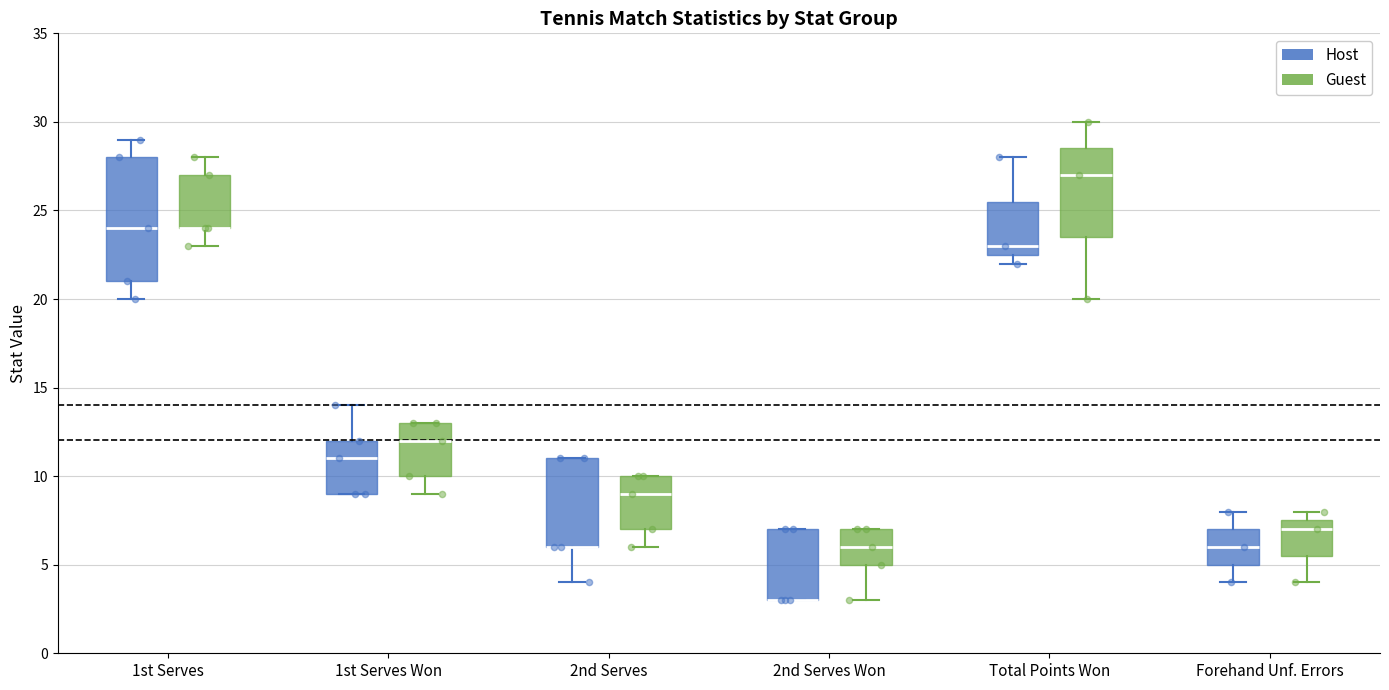

Comparing the boxes themselves (not the whiskers), which one is the tallest?

1st Serves (Host)